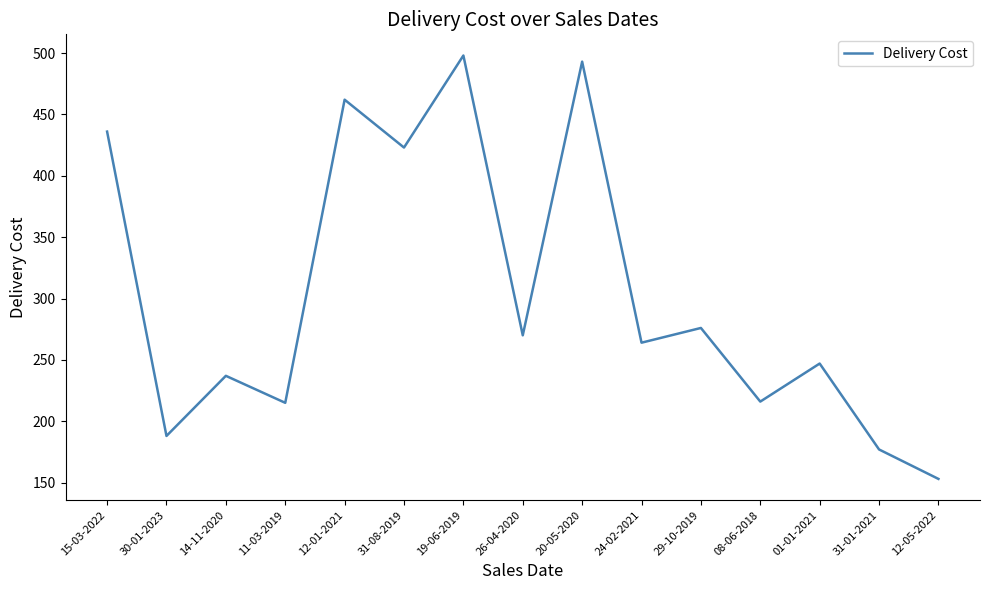

What value does the data have at 31-08-2019, to the nearest 10?

420